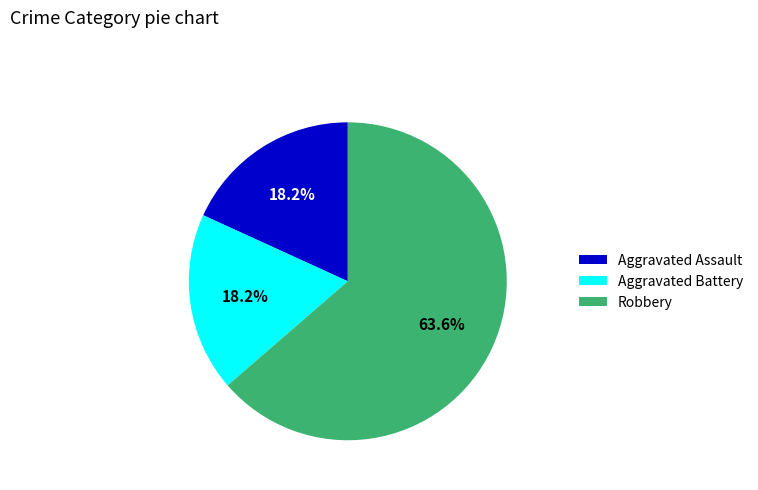

What portion of the pie excludes Robbery?

36.4%